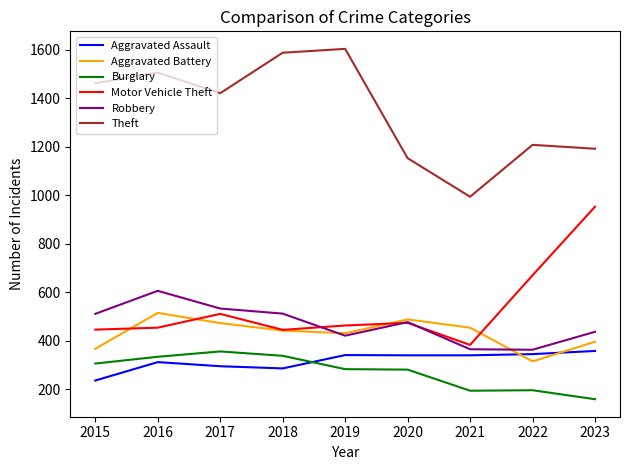

What is the sum of all Theft values?

12128